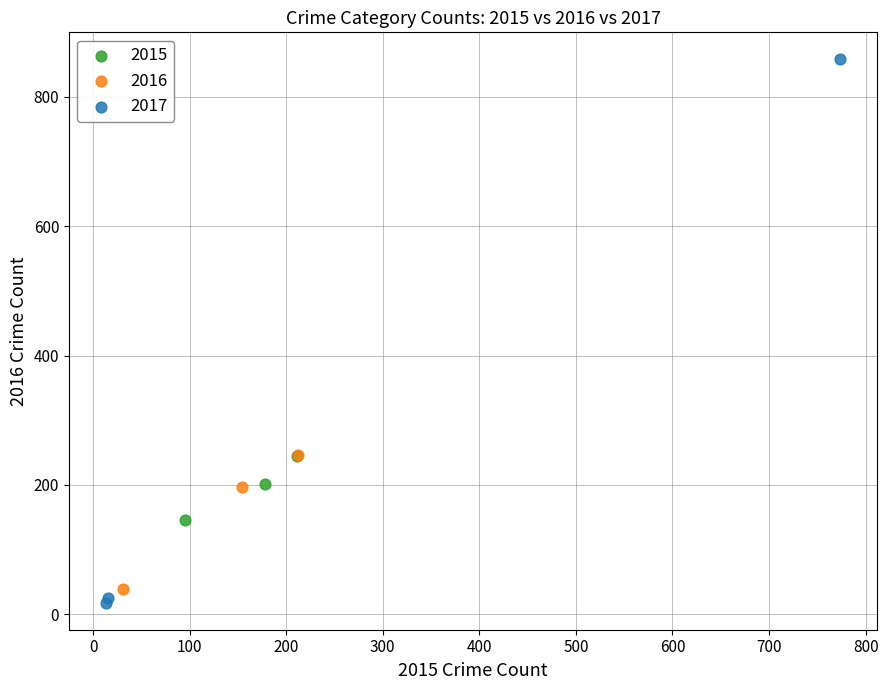

Which series reaches the minimum Y coordinate?

2017